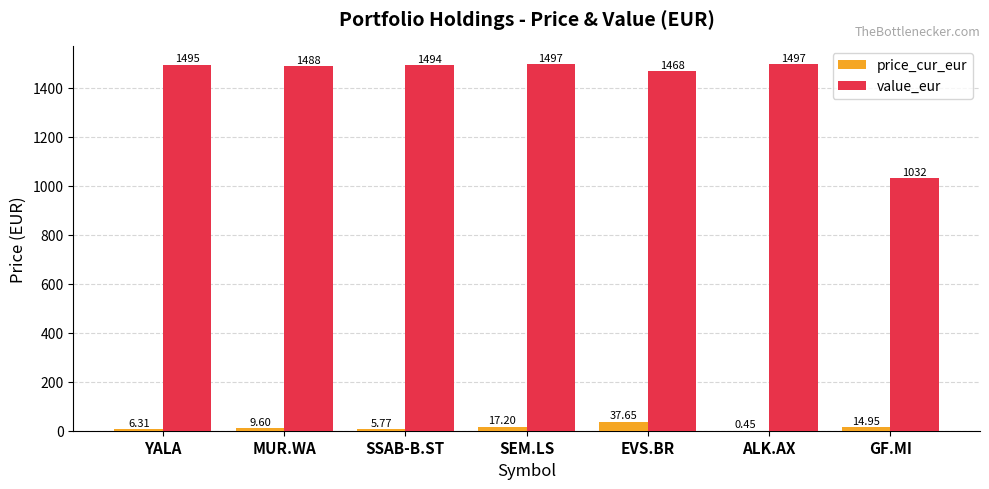

Which series has the largest total across all categories?

value_eur